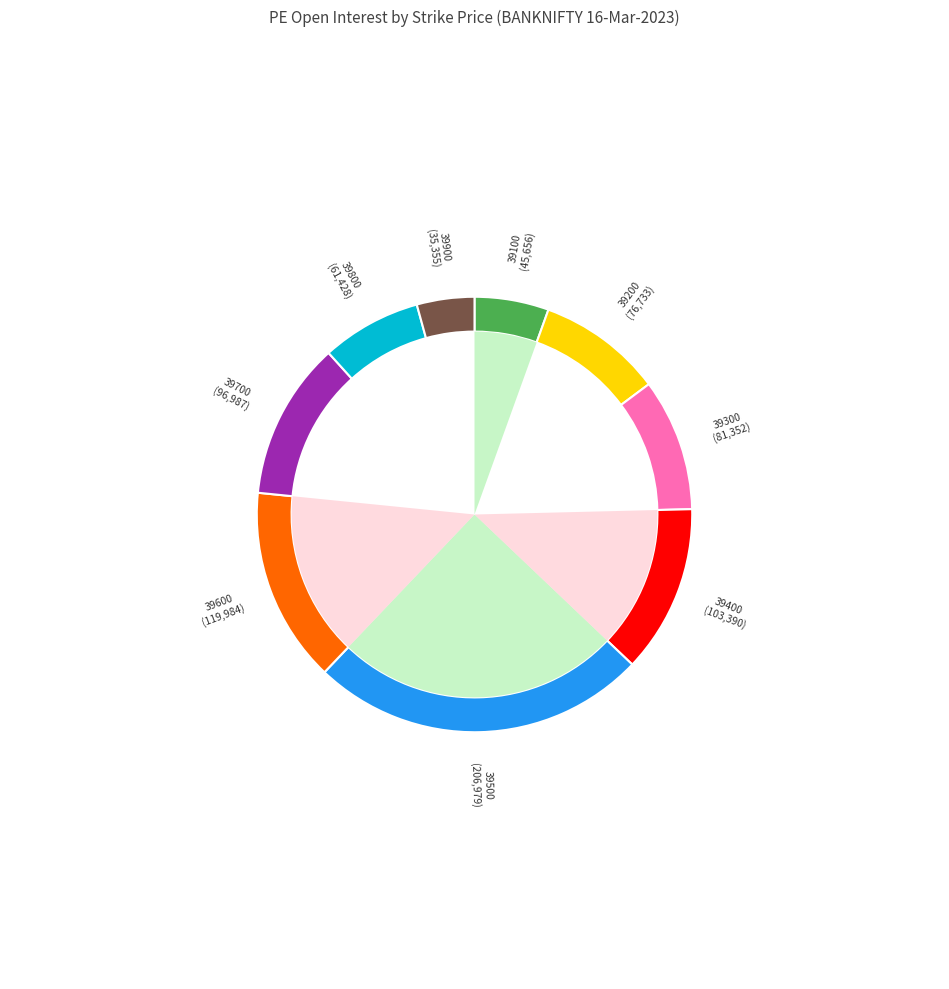

Which slice is the smallest?

39900